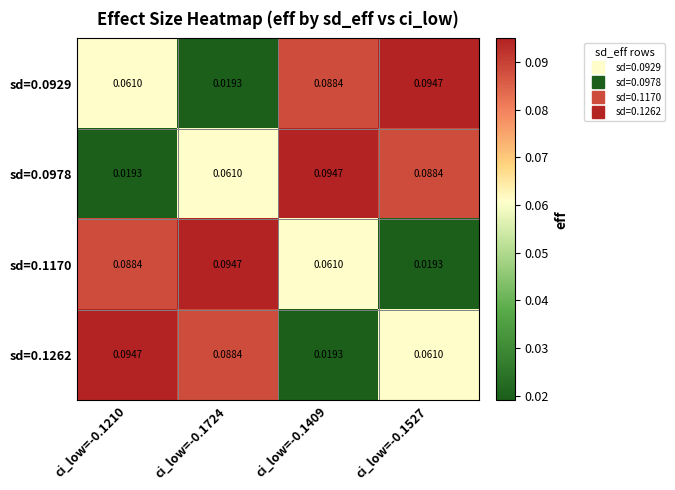

What is the spread (max minus min) of values at ci_low=-0.1527?

0.1